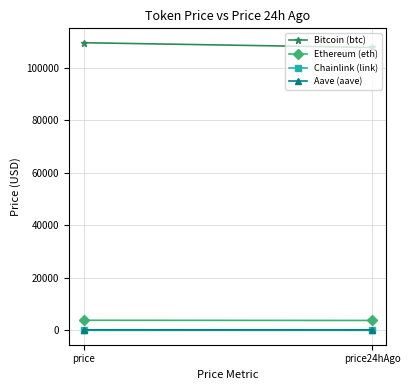

Between price and price24hAgo, which is larger?

price